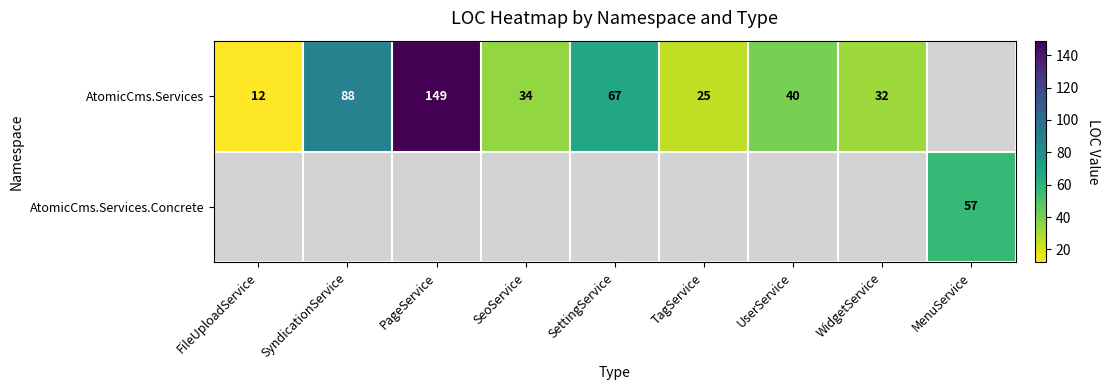

Which has a higher value, PageService or WidgetService?

PageService